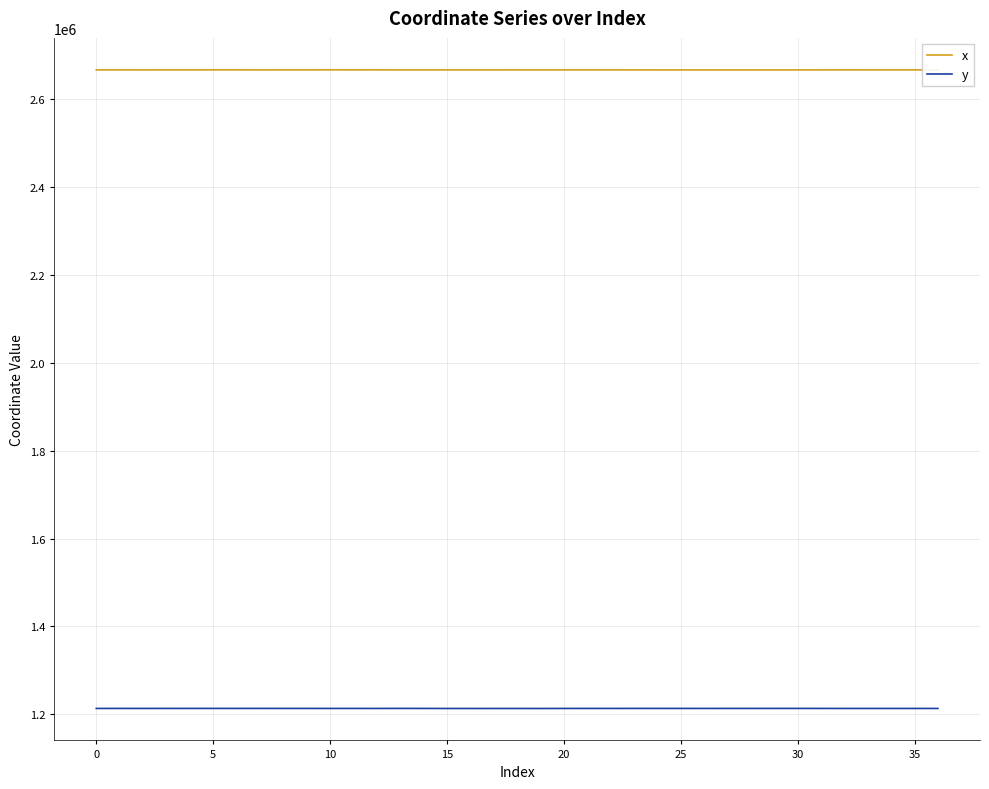

List the series in order of their overall mean, lowest first.

y, x